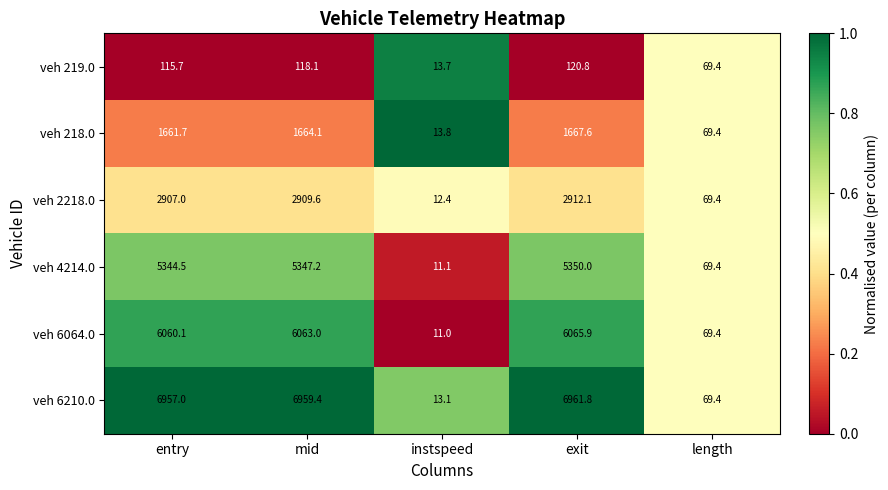

What is the sum of all veh 4214.0 values?

16122.2